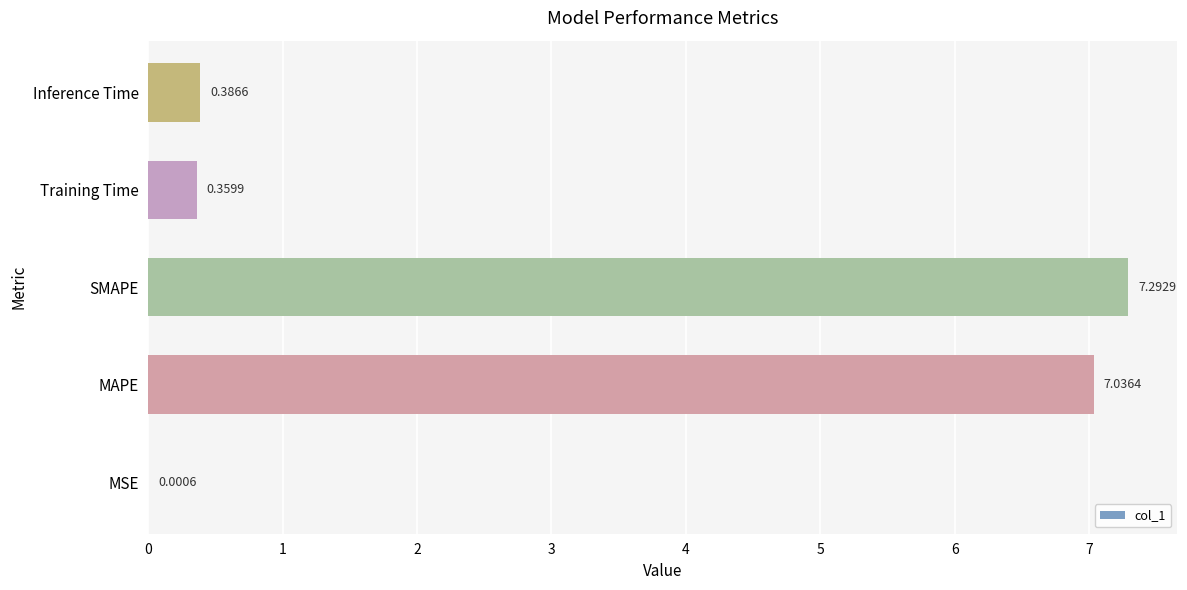

What is the change in value from SMAPE to Inference Time?

-6.9